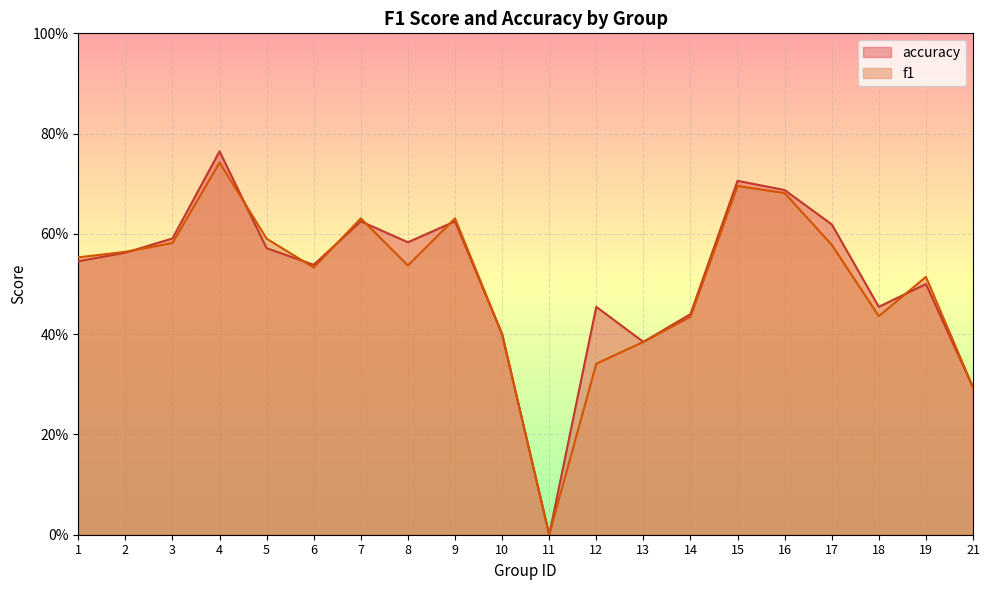

What are all the series names shown in the legend?

accuracy, f1